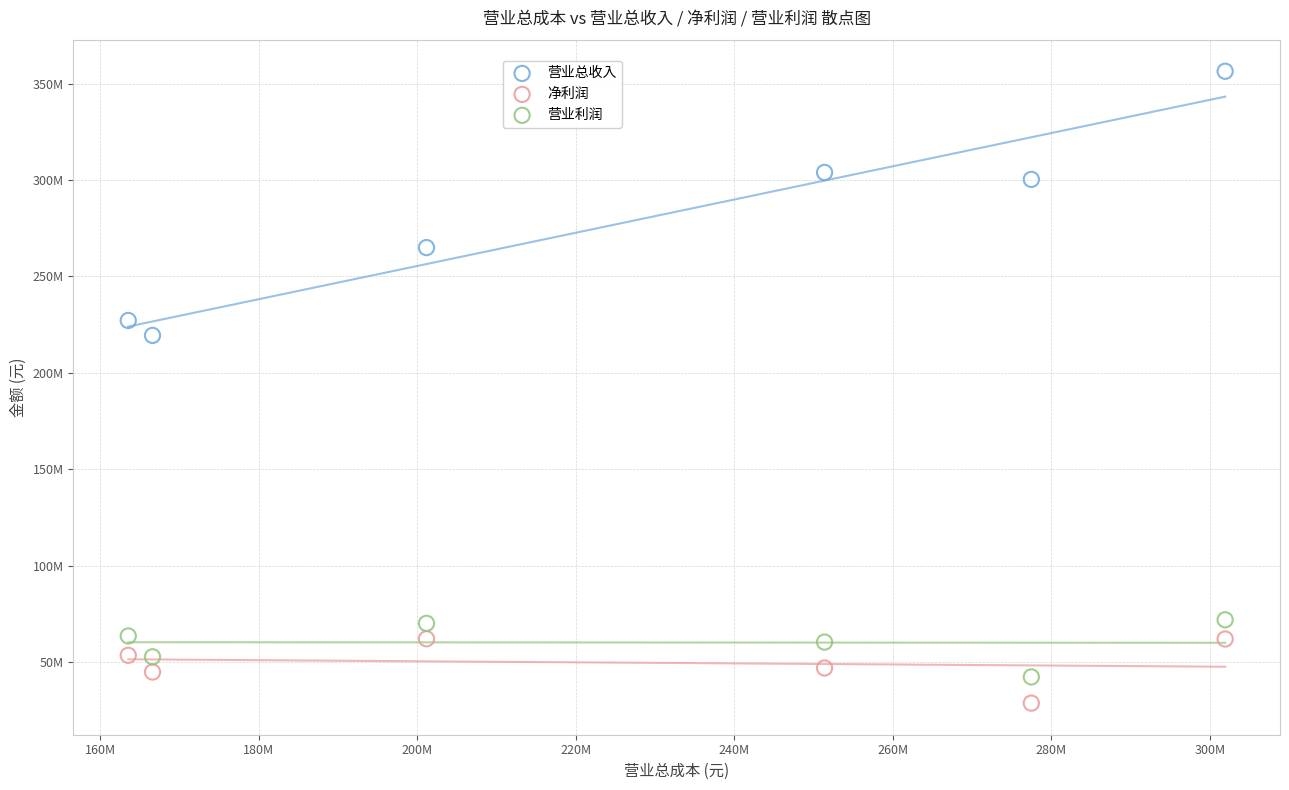

What are all the series names shown in the legend?

营业总收入, 净利润, 营业利润